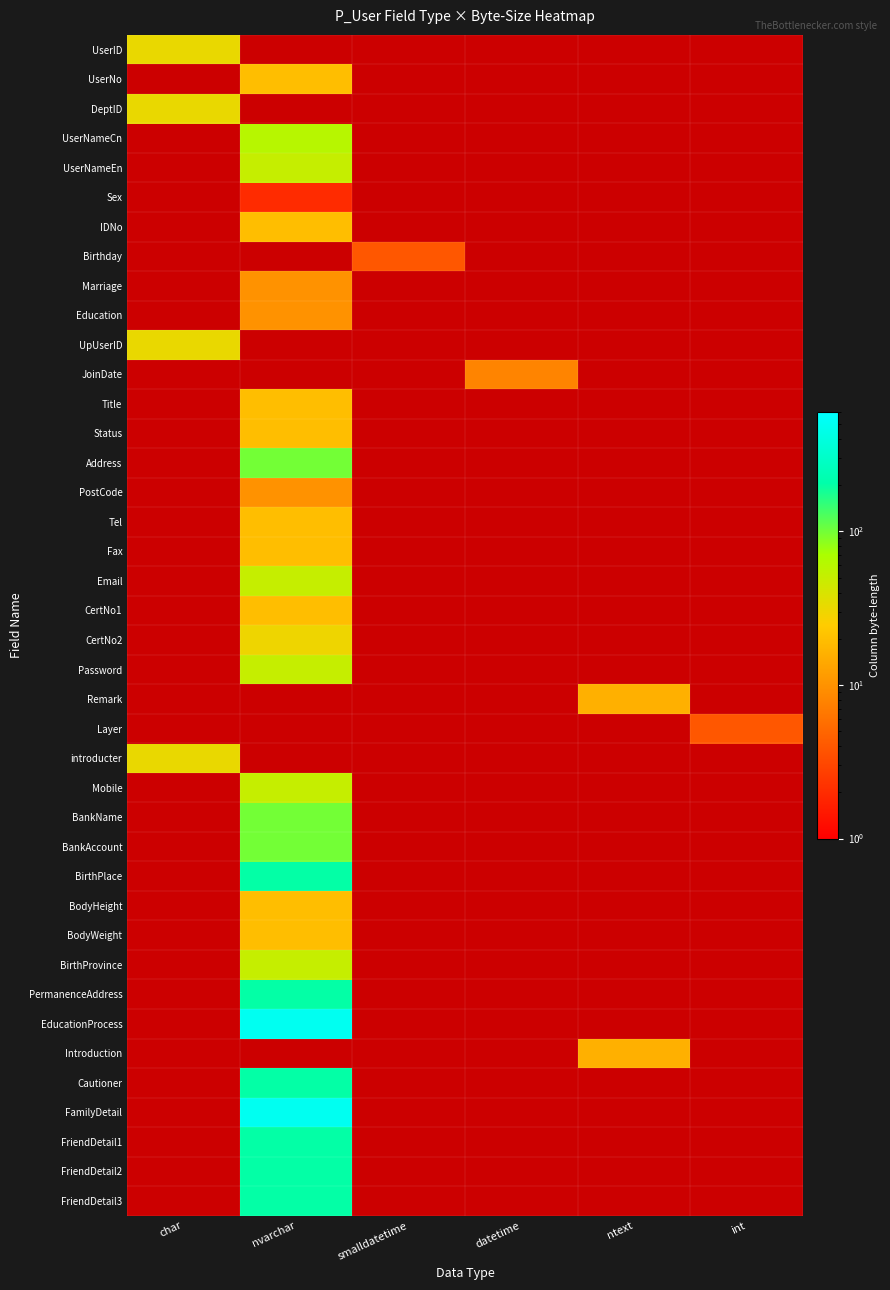

At which category does the chart reach its minimum across all series?

nvarchar